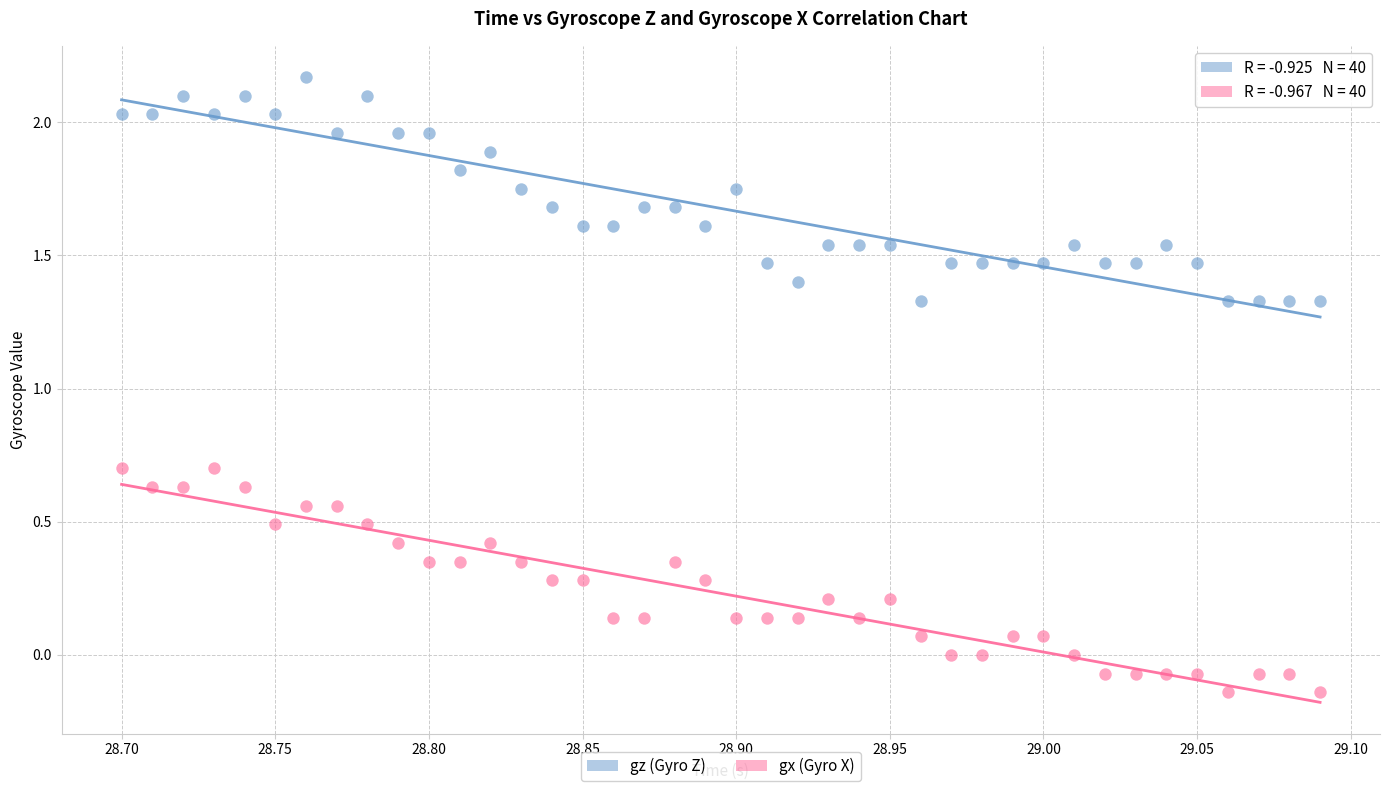

Which series contains the highest Y value?

gz (Gyro Z)